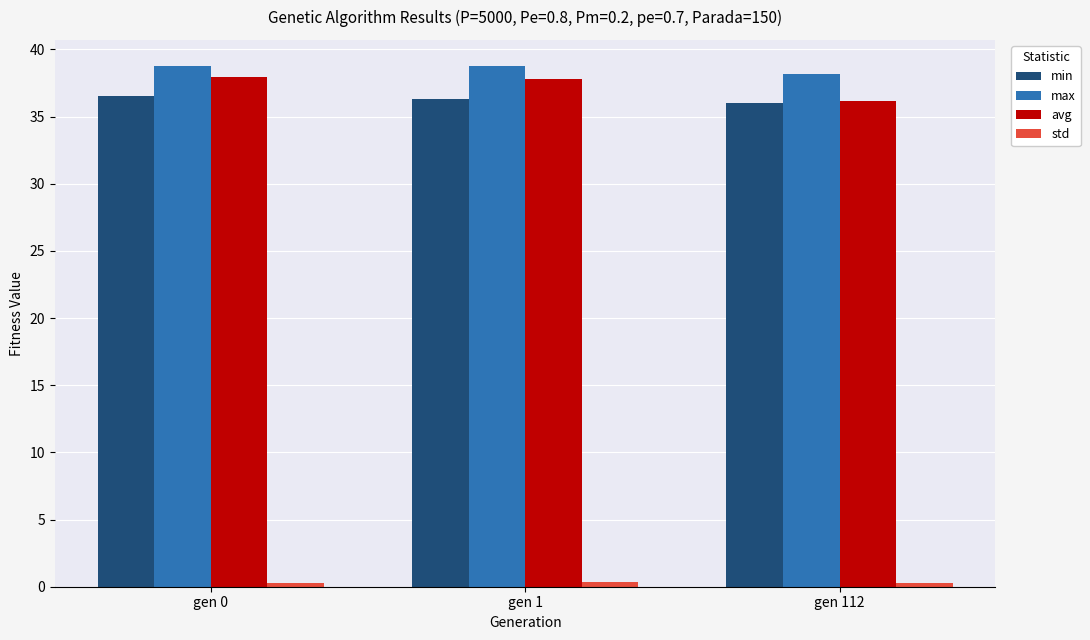

At how many categories does at least one series exceed 31?

3